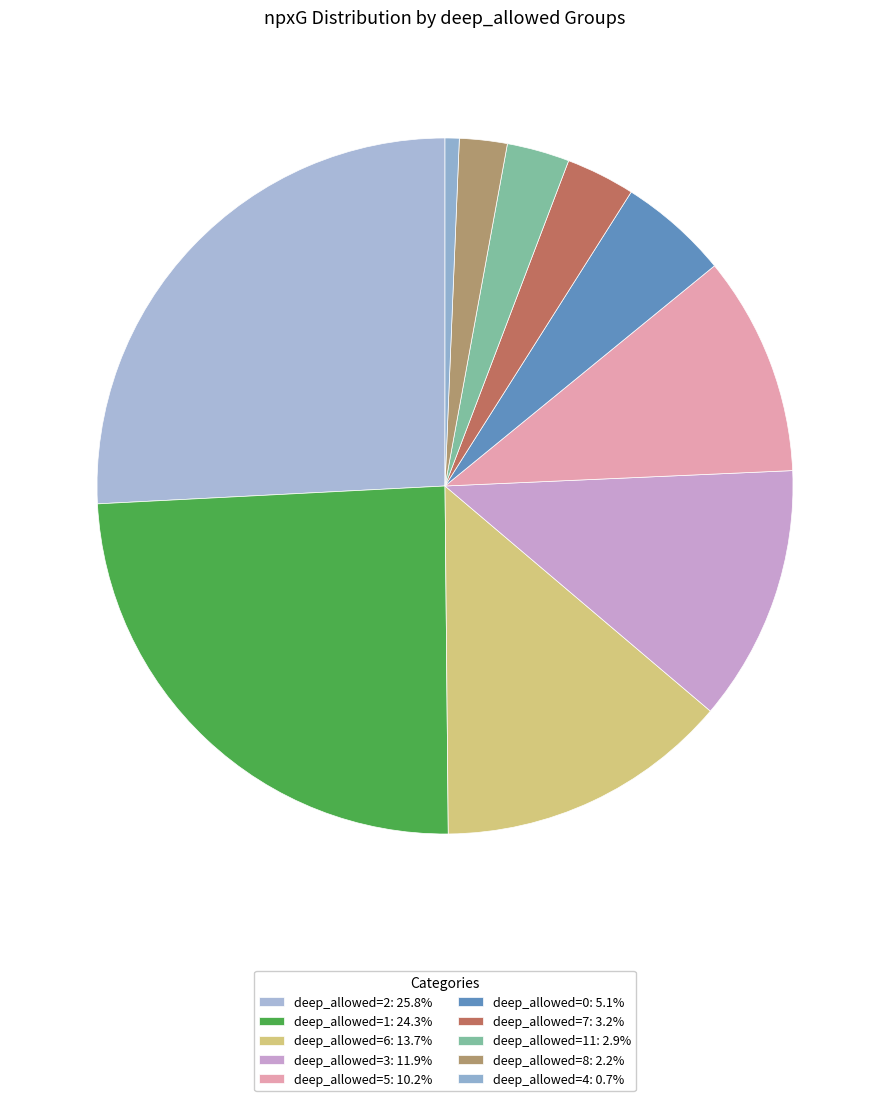

How many slices are in this pie chart?

10